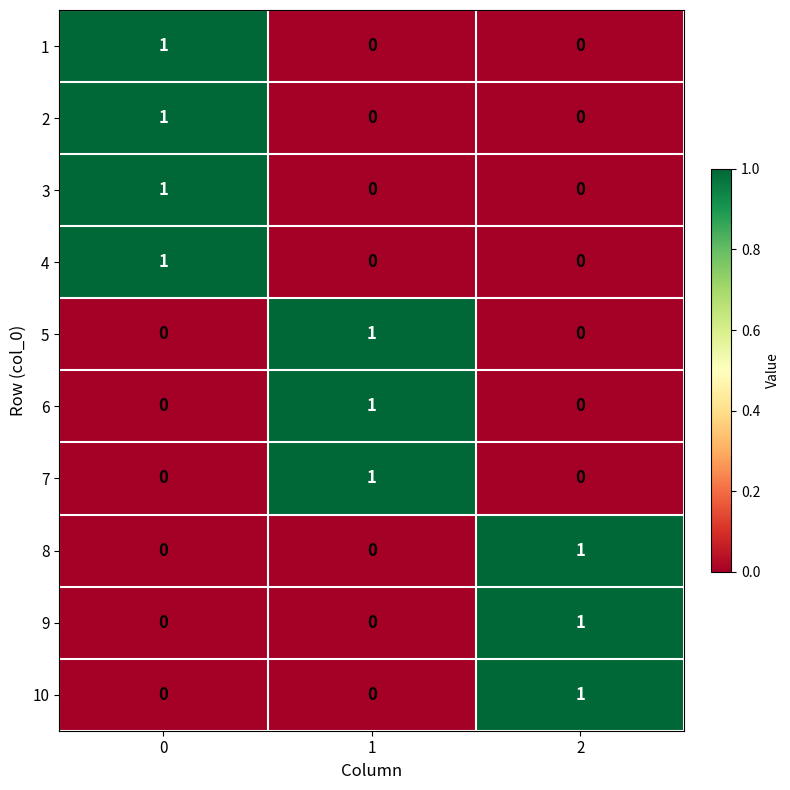

The 10 series shows 1 at 2. True or false?

True